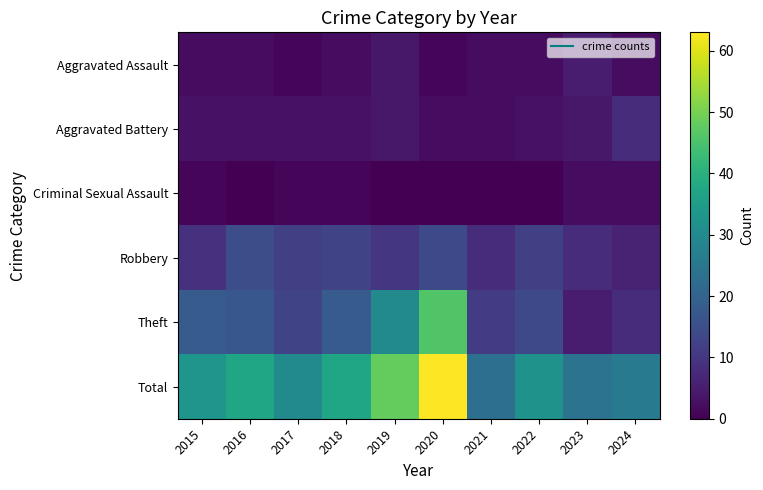

Reading left to right, what are all the values shown in this chart?

Aggravated Assault: 2015=2	2016=2	2017=1	2018=2	2019=4	2020=1	2021=2	2022=2	2023=5	2024=2
Aggravated Battery: 2015=3	2016=3	2017=3	2018=3	2019=4	2020=2	2021=2	2022=3	2023=4	2024=8
Criminal Sexual Assault: 2015=1	2016=0	2017=1	2018=1	2019=0	2020=0	2021=0	2022=0	2023=2	2024=2
Robbery: 2015=9	2016=15	2017=12	2018=13	2019=10	2020=14	2021=8	2022=12	2023=8	2024=6
Theft: 2015=18	2016=17	2017=13	2018=18	2019=30	2020=46	2021=11	2022=14	2023=5	2024=8
Total: 2015=33	2016=37	2017=30	2018=37	2019=48	2020=63	2021=23	2022=32	2023=24	2024=26